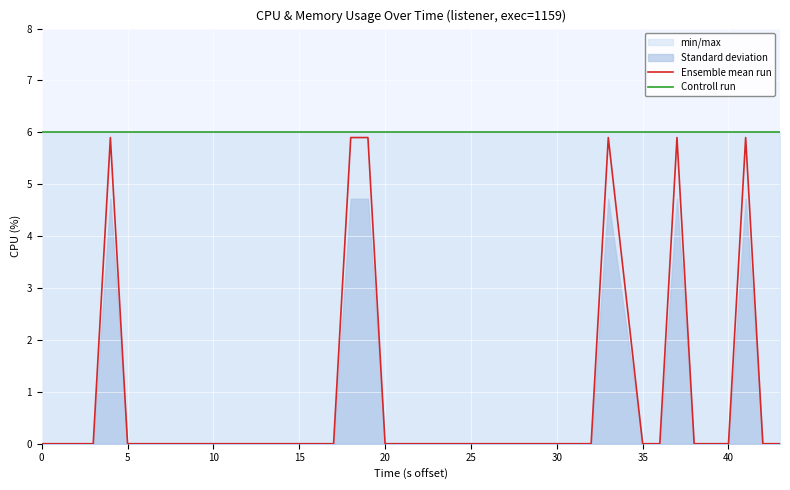

What is the highest value of the Ensemble mean run series?

5.9